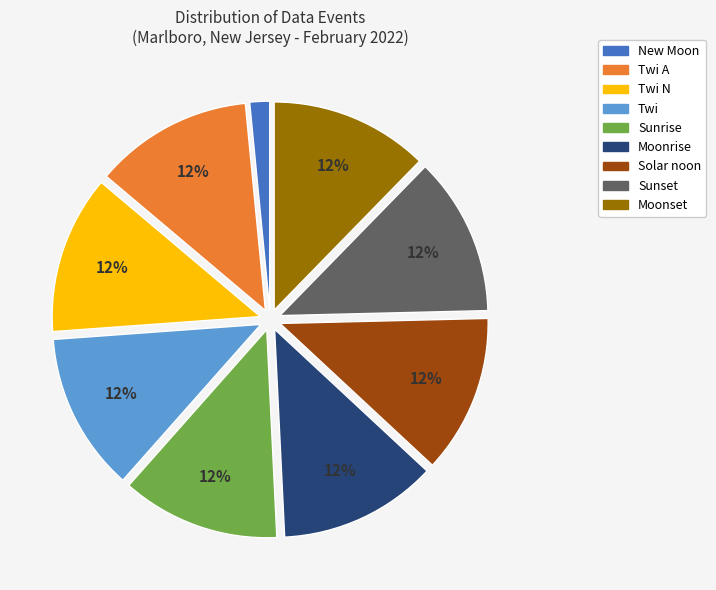

To the nearest percent, what is the average slice percentage?

11%